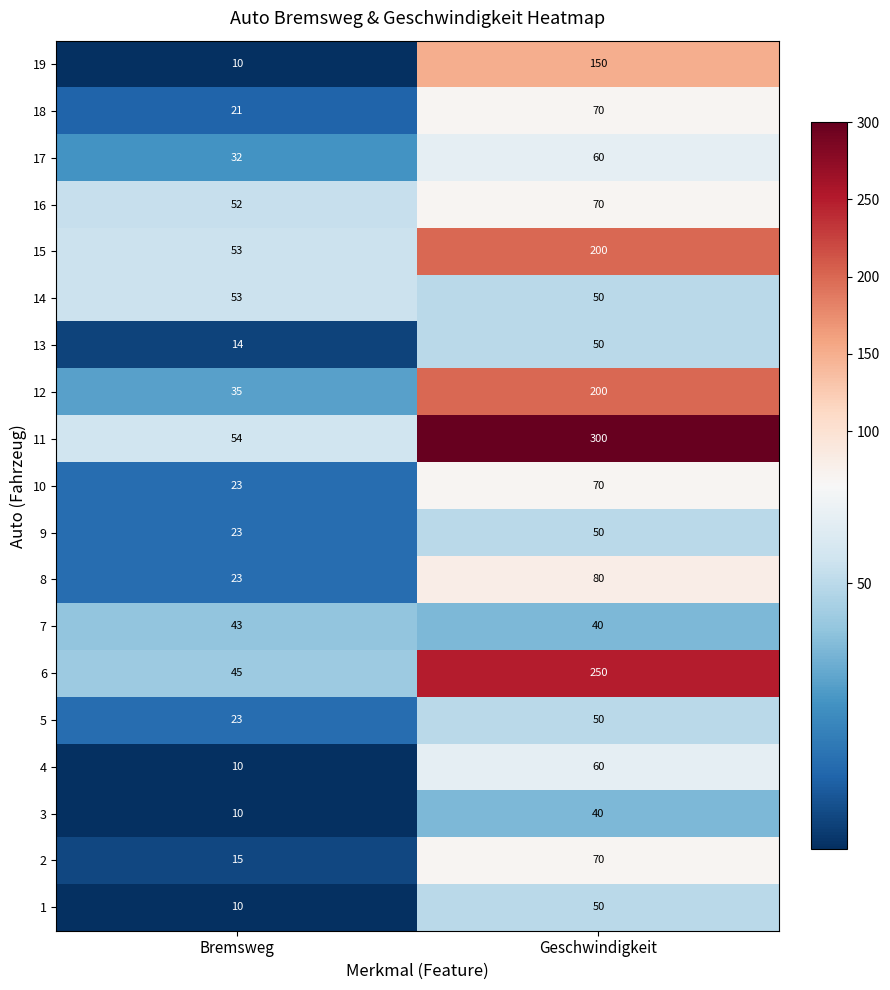

True or false: 11 has a value of 54 at Bremsweg.

True